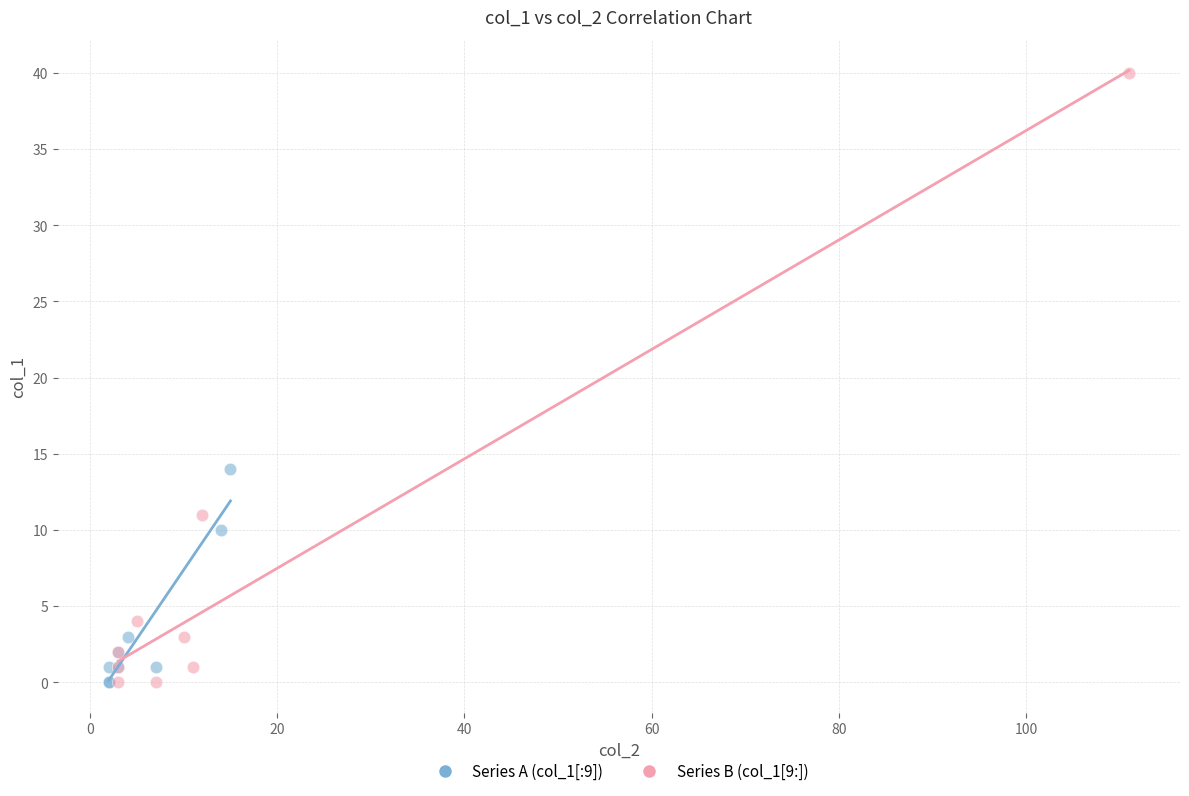

Which series has the widest spread of Y values?

Series B (col_1[9:])